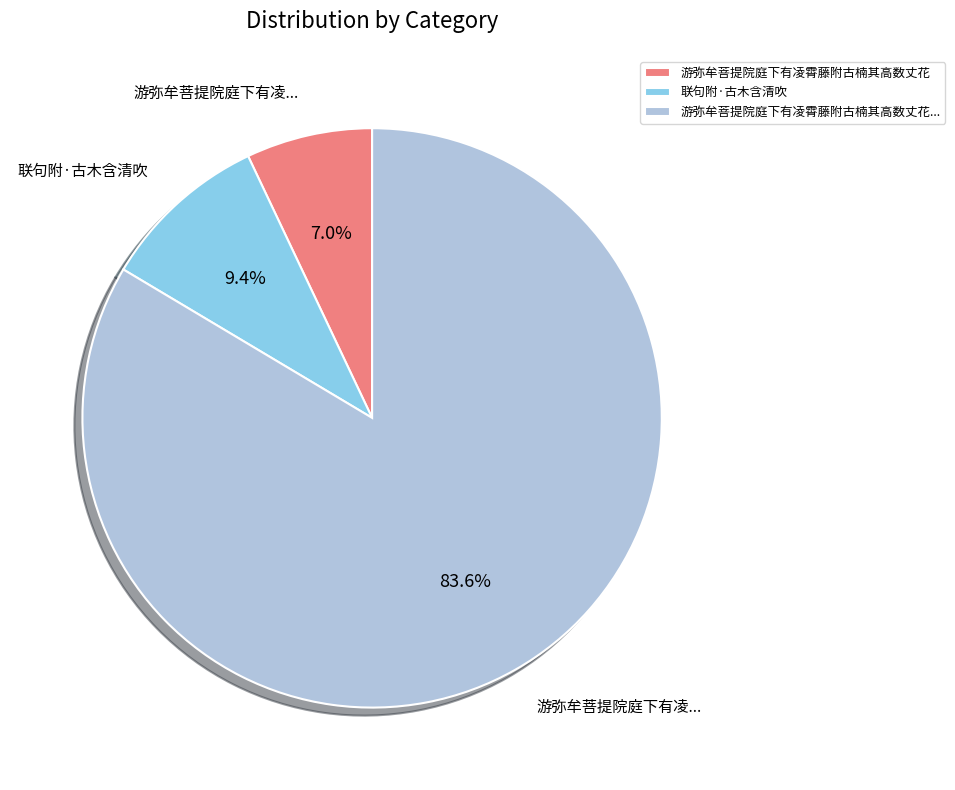

What is the largest slice in the pie chart?

游弥牟菩提院庭下有凌霄藤附古楠其高数丈花...